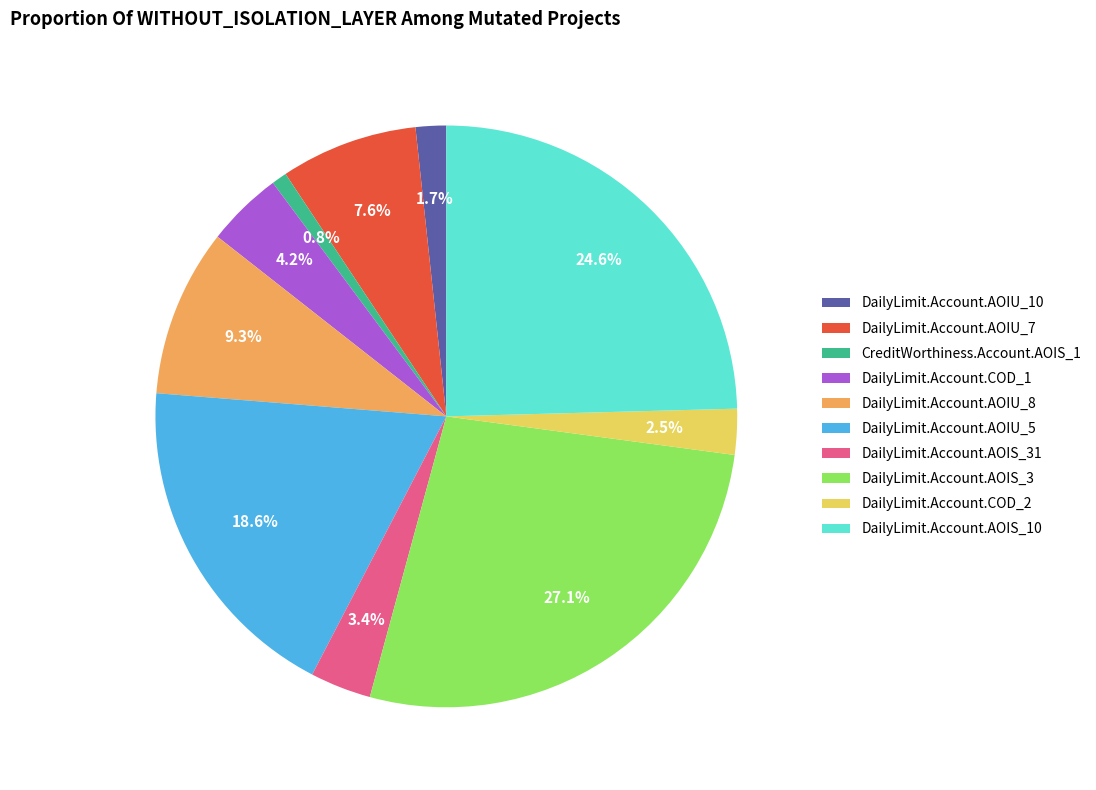

Combined, do DailyLimit.Account.COD_1 and DailyLimit.Account.COD_2 account for over 50%?

No